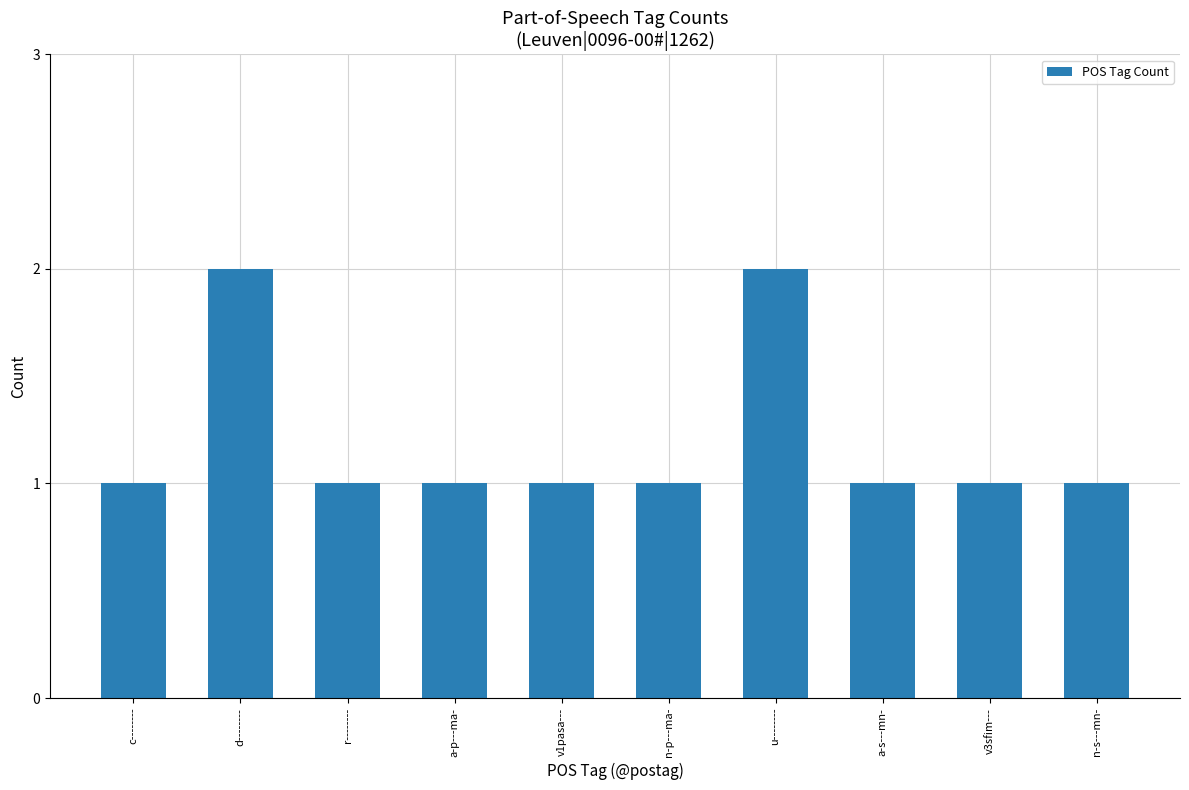

Approximately how many times larger is the value at a-s---mn- compared to v3sfim---?

1.0